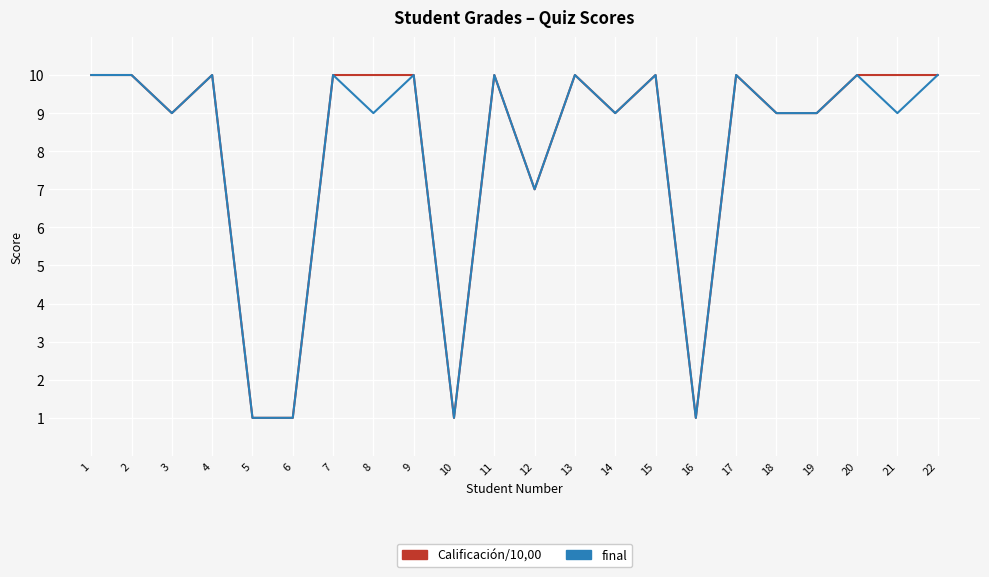

Reading left to right, extract all data points from this chart.

Calificación/10,00: 10	10	9	10	1	1	10	10	10	1	10	7	10	9	10	1	10	9	9	10	10	10
final: 10	10	9	10	1	1	10	9	10	1	10	7	10	9	10	1	10	9	9	10	9	10